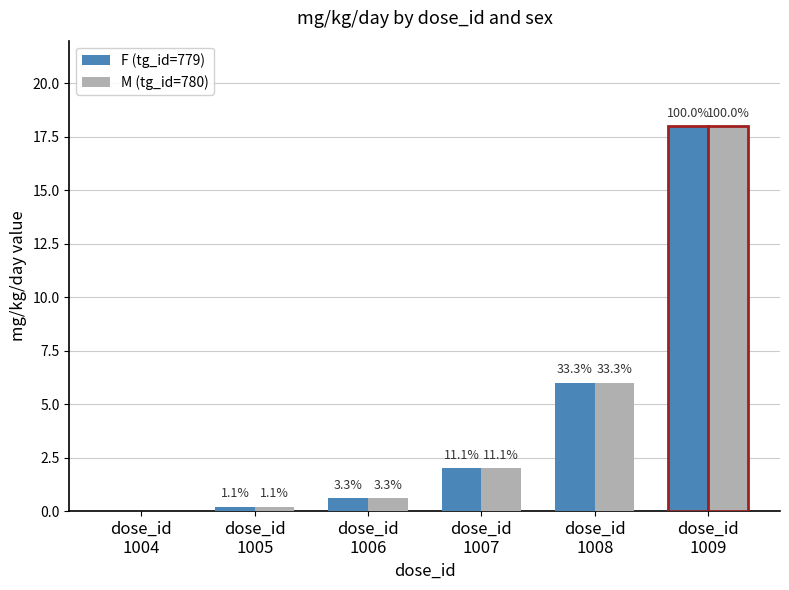

What are all the series names shown in the legend?

F (tg_id=779), M (tg_id=780)